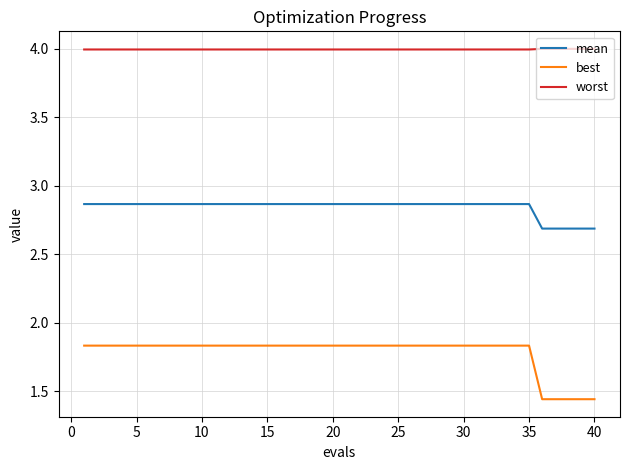

Which series has the largest range (max minus min)?

best